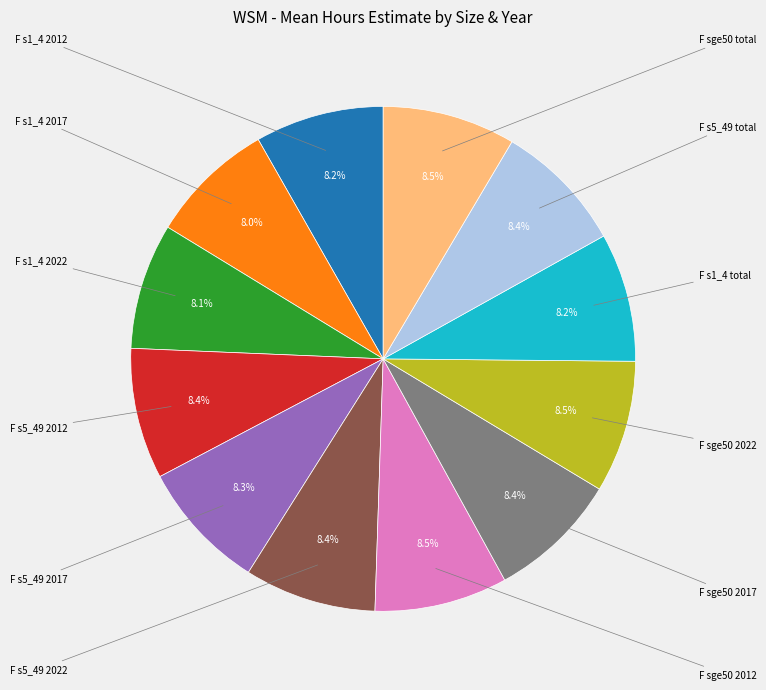

Rank the categories by value from lowest to highest.

F s1_4 2017, F s1_4 2022, F s1_4 2012, F s1_4 total, F s5_49 2017, F sge50 2017, F s5_49 2012, F s5_49 total, F s5_49 2022, F sge50 2022, F sge50 2012, F sge50 total